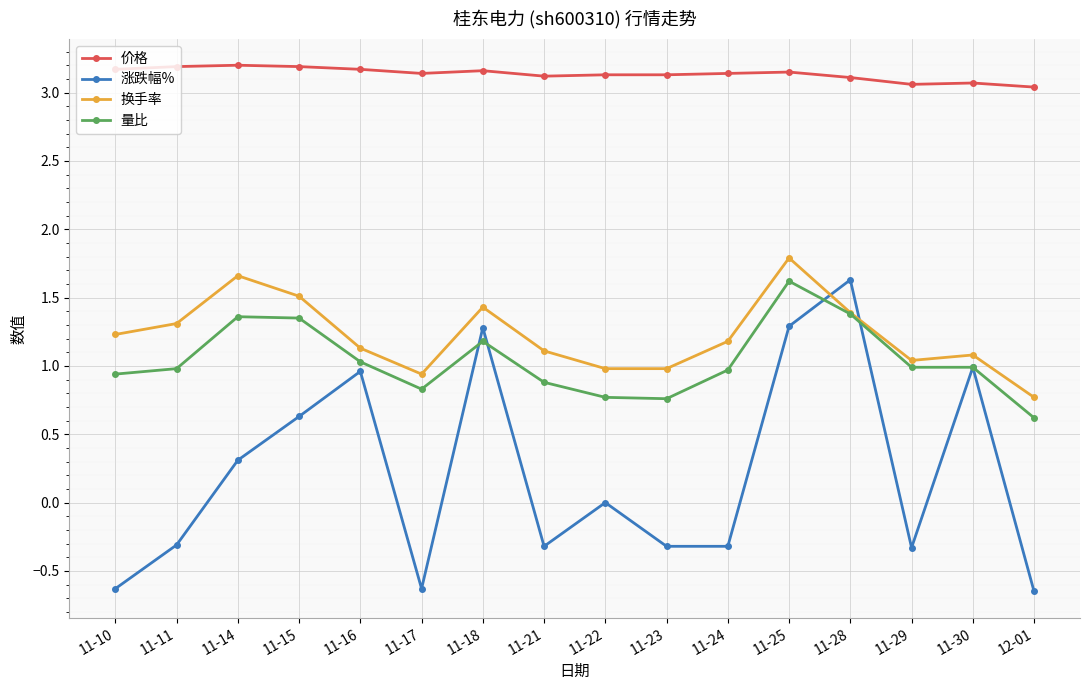

Which series ends up on top after the final intersection of 换手率 and 涨跌幅%?

换手率